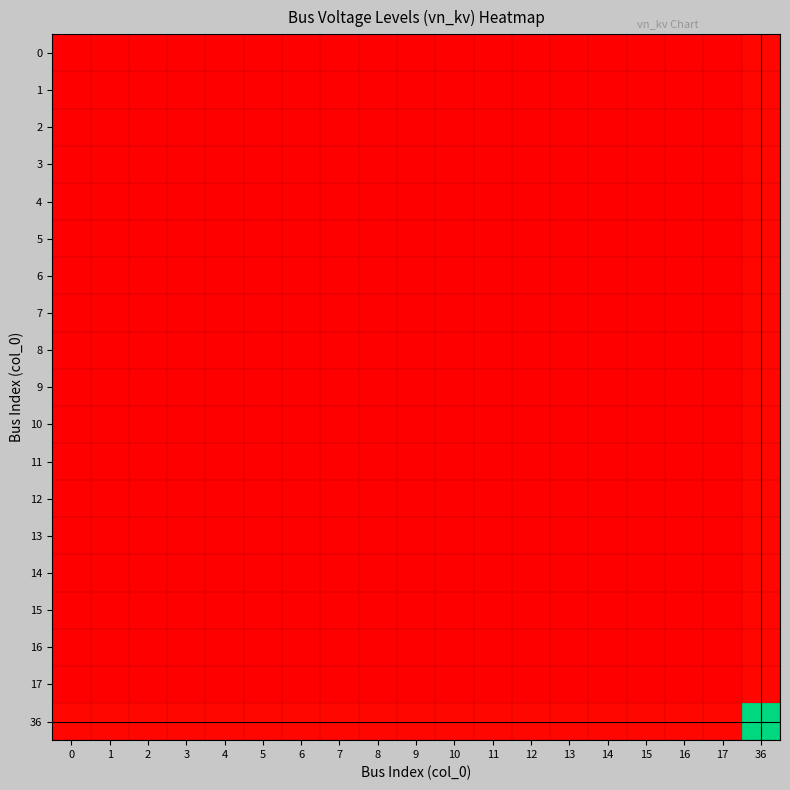

At how many categories does at least one series exceed 62?

1